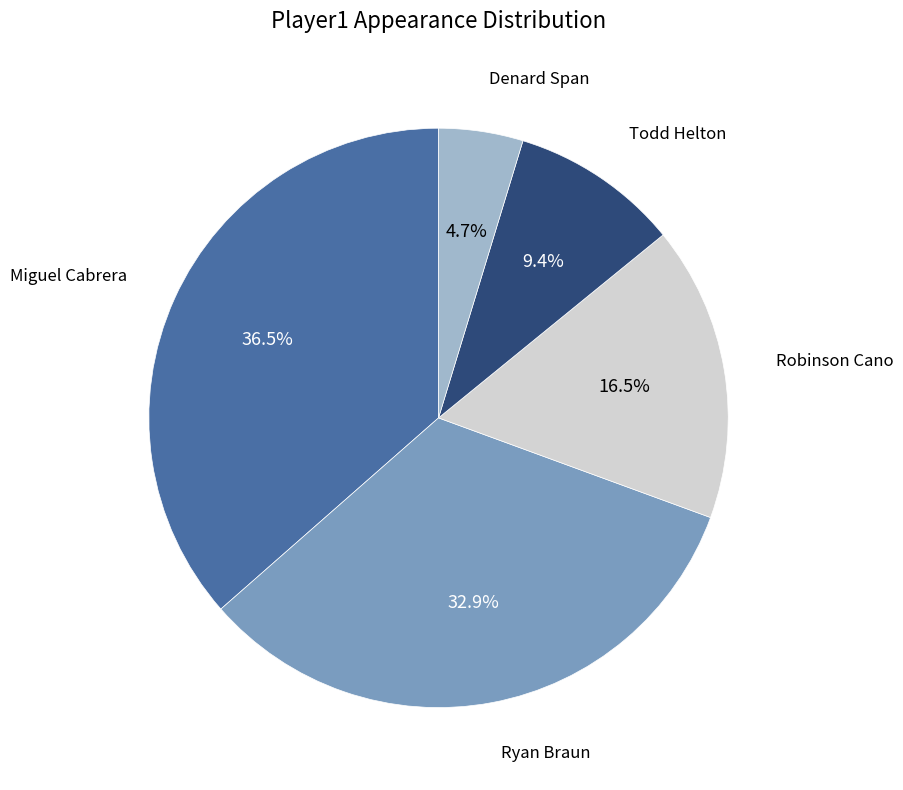

Is there any slice that represents more than half of the pie?

No